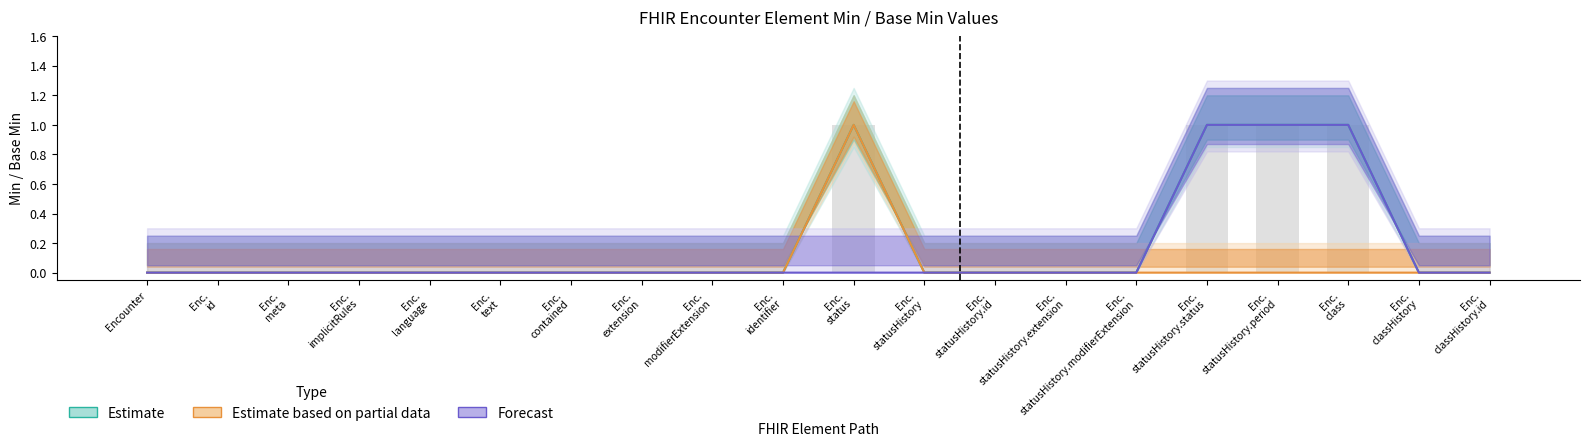

Between Enc.
meta and Enc.
status, which is larger?

Enc.
status